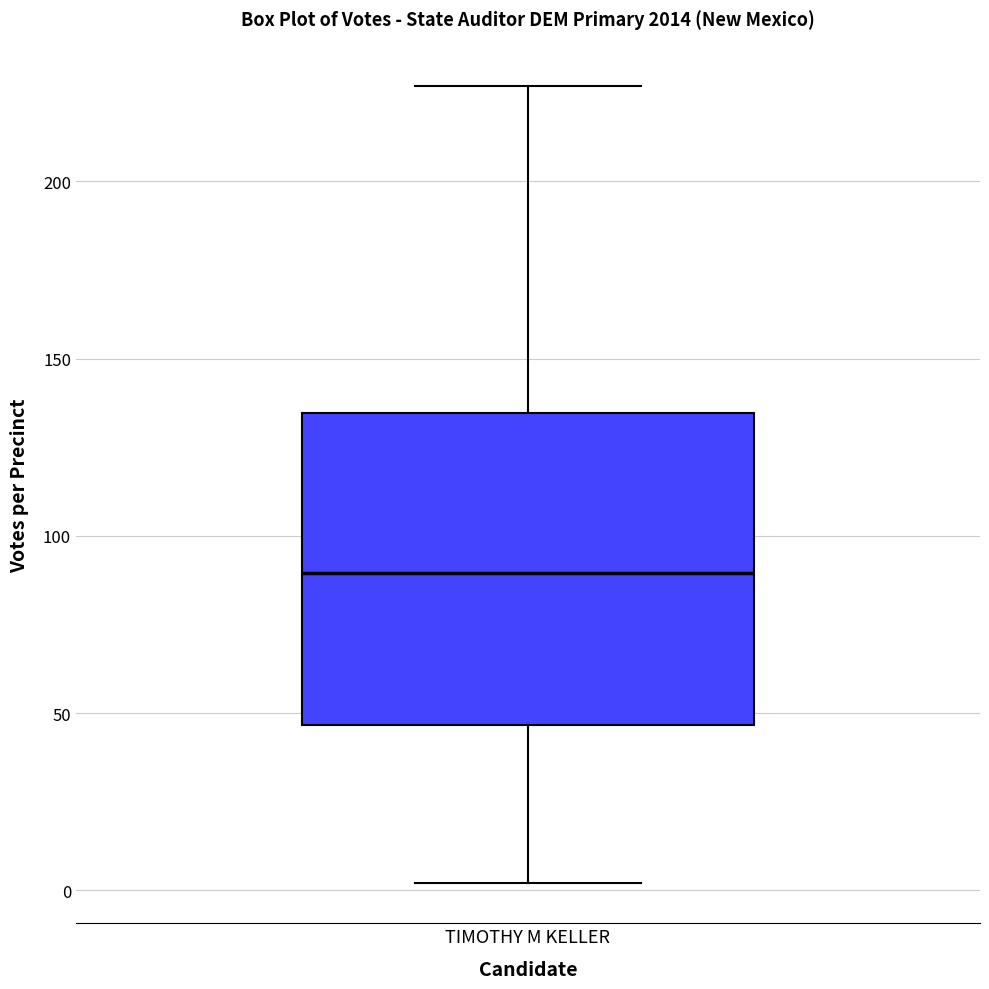

Where is the upper edge of the box for TIMOTHY M KELLER on the y-axis? The values are not printed on the chart, so give them approximately, as read against the axis.

135